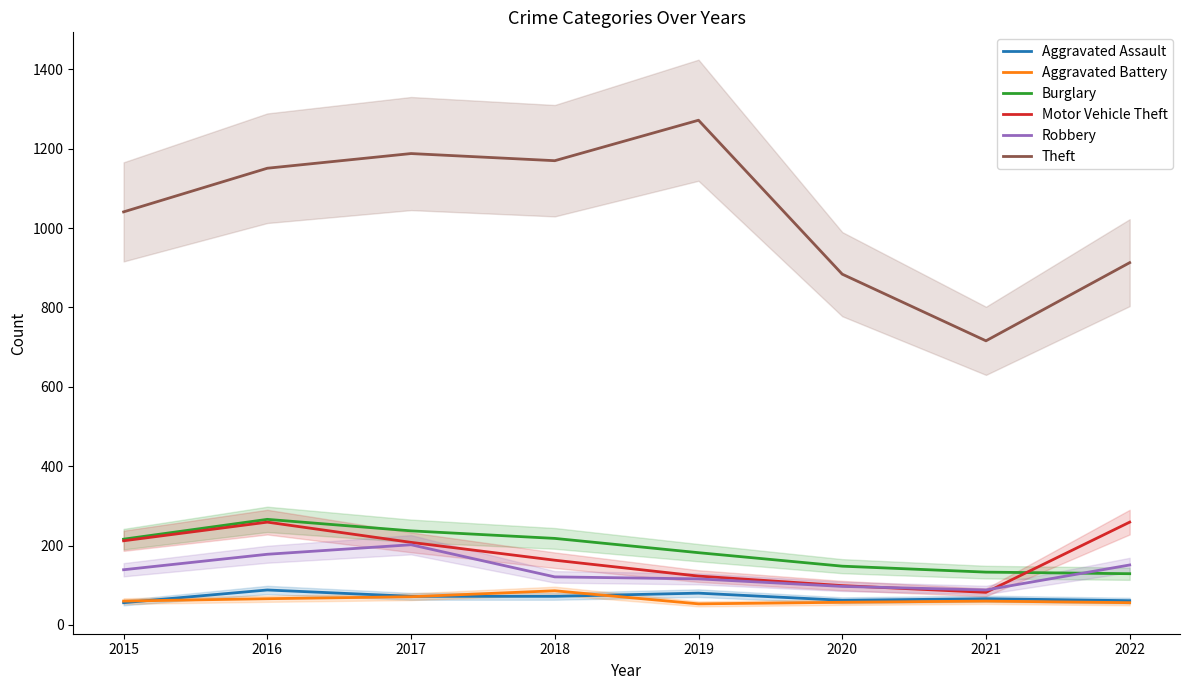

List the labels in order of Burglary value, smallest first.

2022, 2021, 2020, 2019, 2015, 2018, 2017, 2016